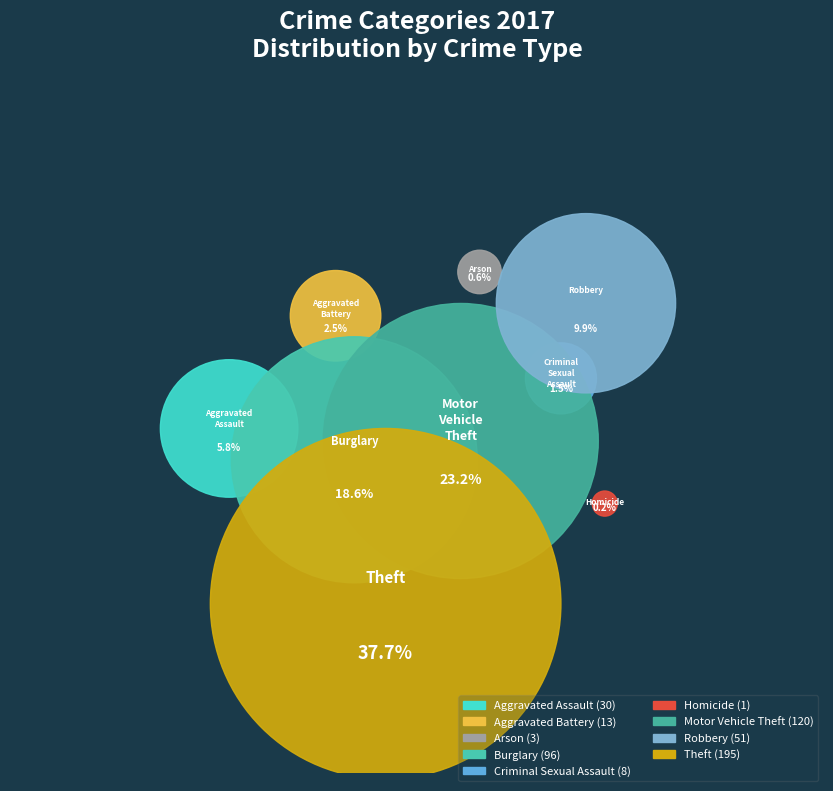

Which category has the smallest portion of the pie?

Homicide